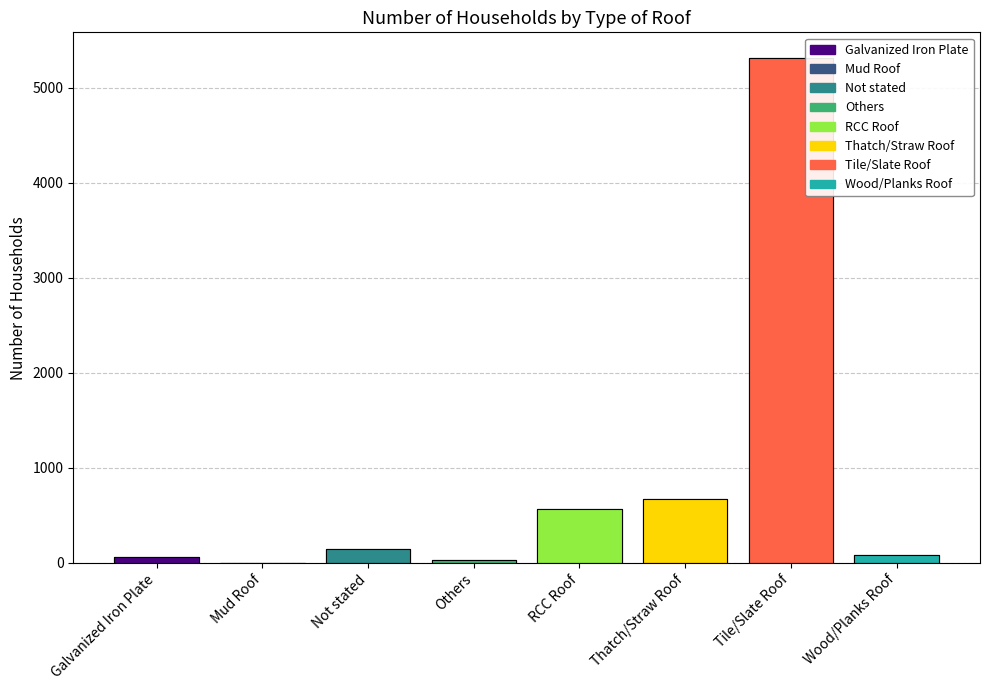

At which label does Number reach its peak?

Tile/Slate Roof